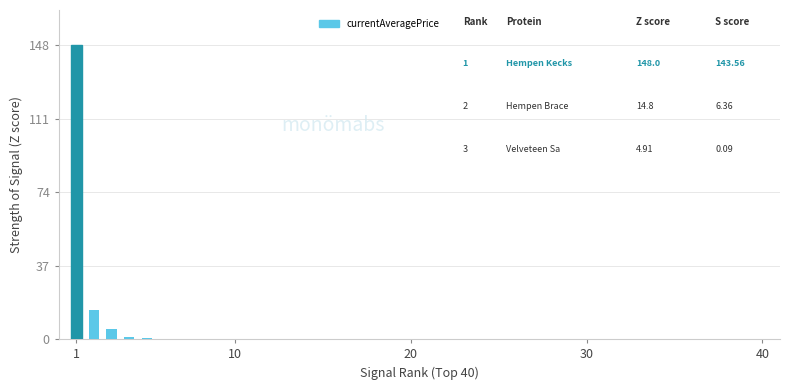

Reading left to right, what are all the values shown in this chart?

20000000.0	2000000.0	663002.5	150000.0	47499.0	40000.0	39444.0	26500.0	22743.2	21999.3	21998.7	19399.0	17150.1	14999.0	10950.0	10950.0	10365.0	10000.0	10000.0	7998.3	7110.9	4991.2	3307.0	3104.3	3000.0	1950.0	1566.3	1053.0	664.0	460.0	0.0	0.0	0.0	0.0	0.0	0.0	0.0	0.0	0.0	0.0